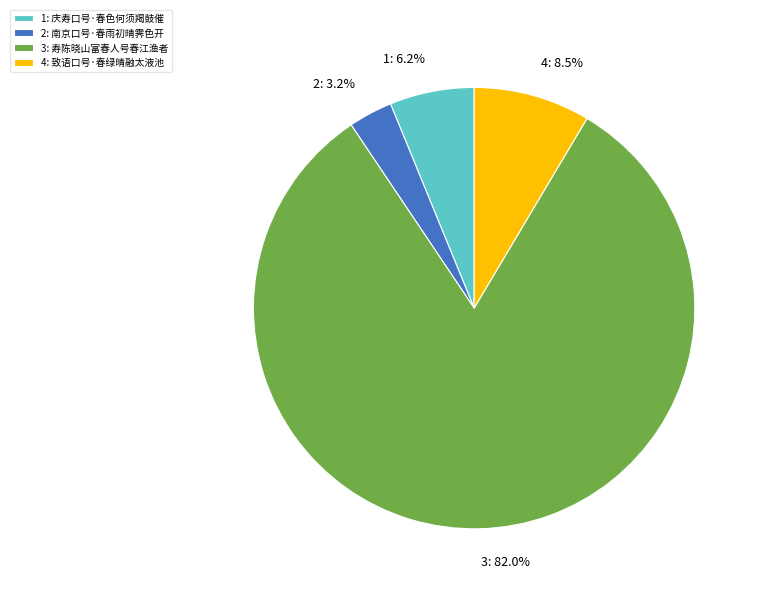

Does any single category account for the majority?

Yes